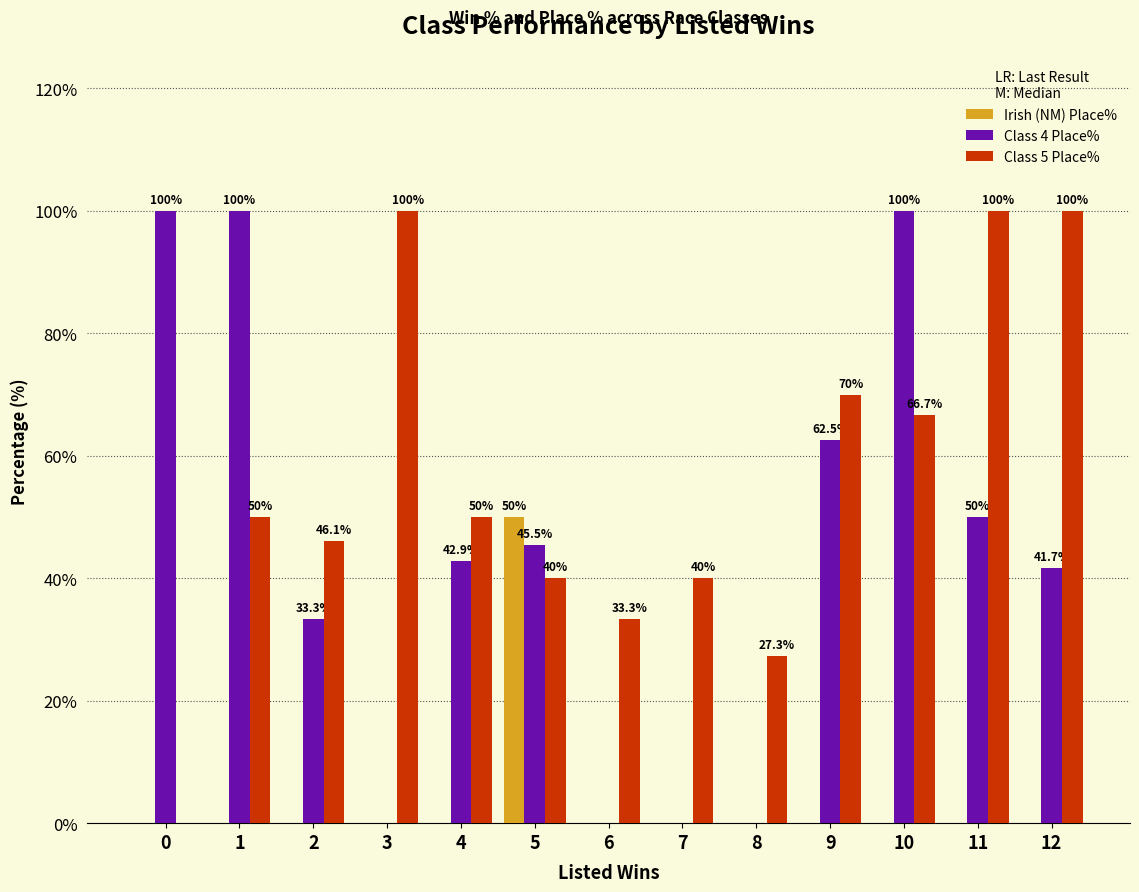

Are the bars horizontal?

No